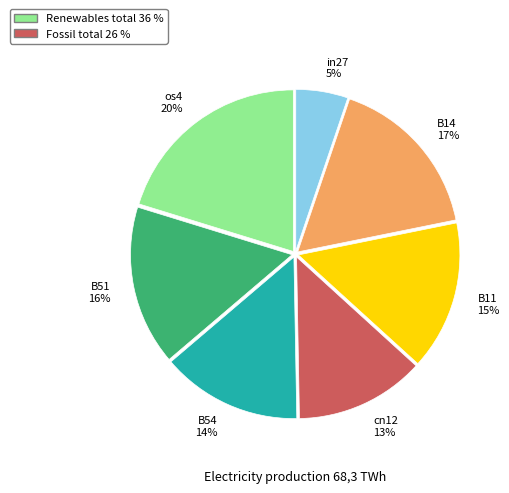

Is it true that cn12 is 13% of the pie?

True